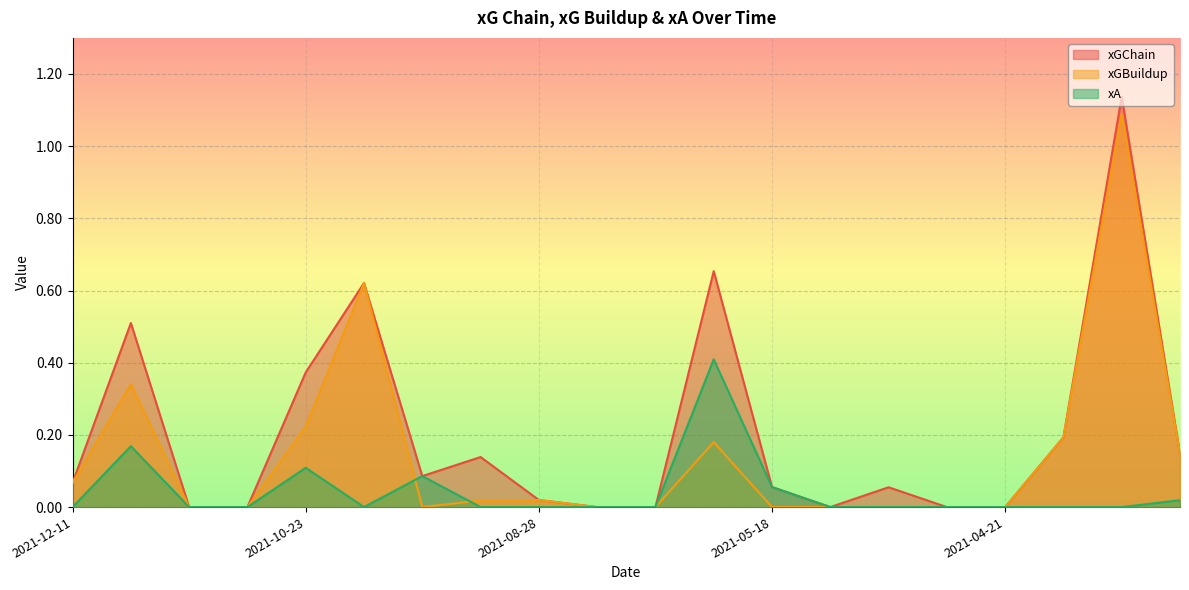

How many values in the xGChain series exceed 0?

13